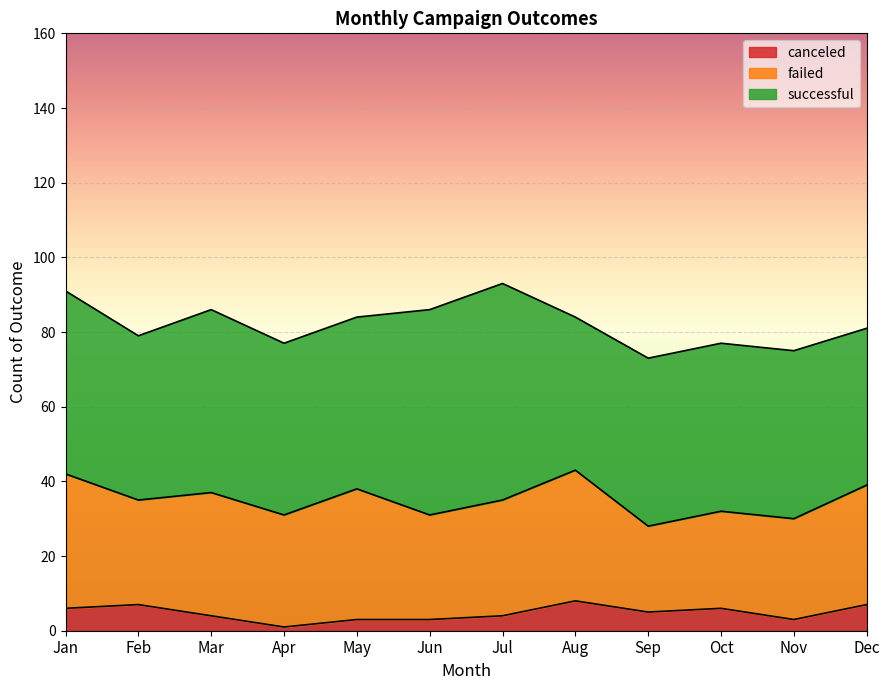

In canceled, how many points are higher than both neighbors (excluding endpoints)?

3